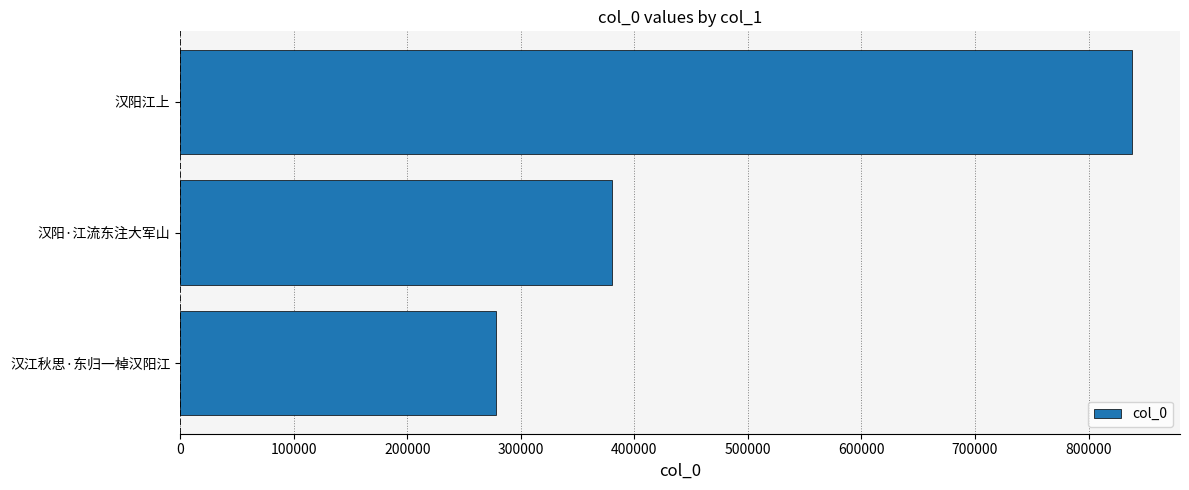

What is the ratio of the value at 汉阳江上 to the value at 汉阳·江流东注大军山?

2.2